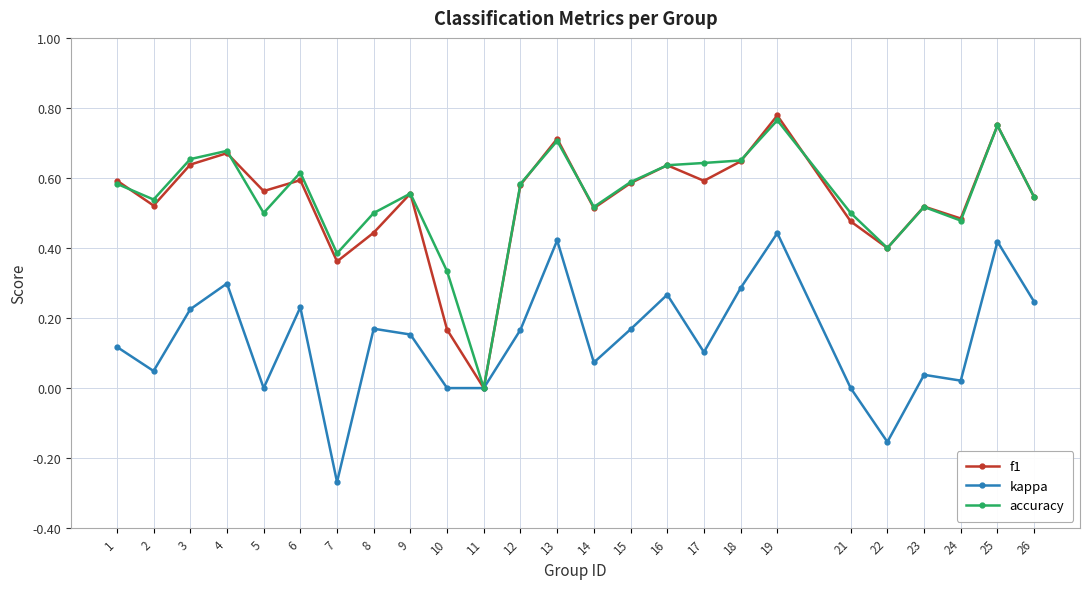

At which category is the sum across all series the highest?

19